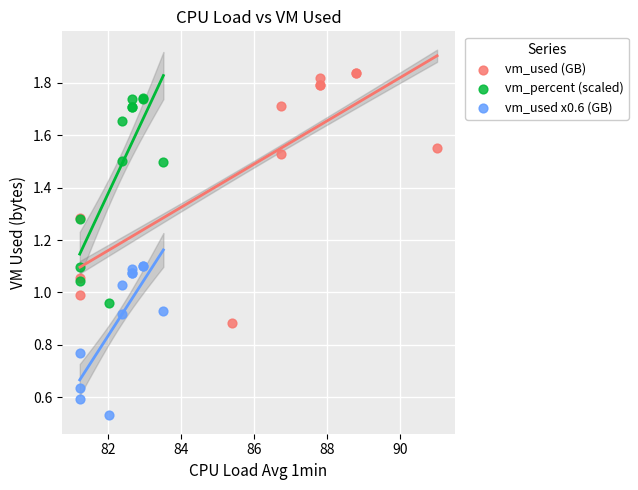

Which series reaches the minimum Y coordinate?

vm_used x0.6 (GB)